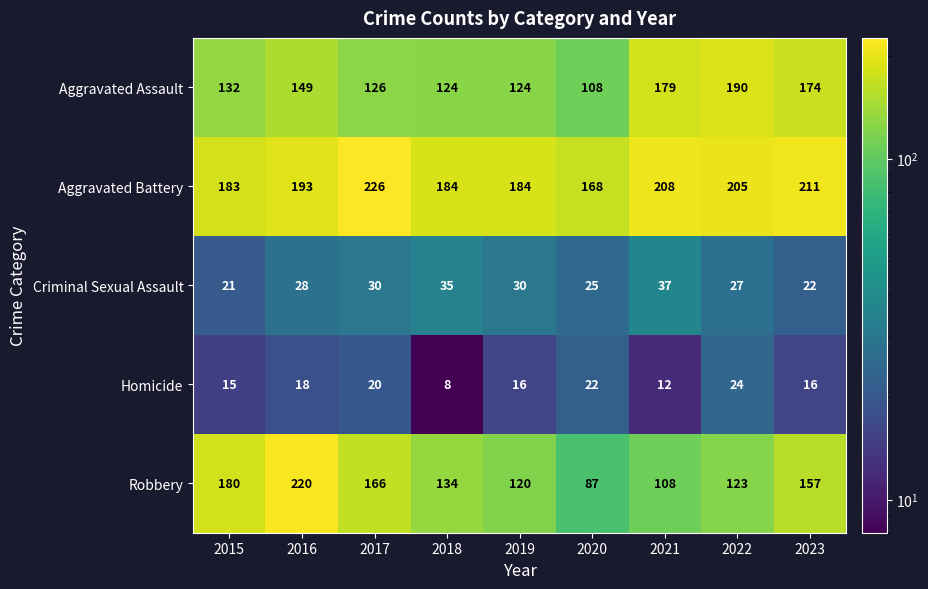

The Criminal Sexual Assault series shows 11 at 2023. True or false?

False